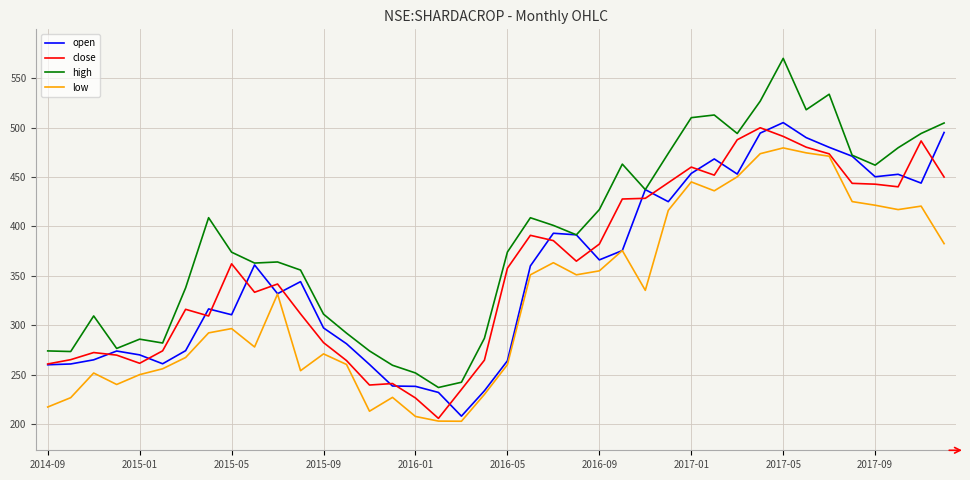

What is the greatest value displayed?

570.0